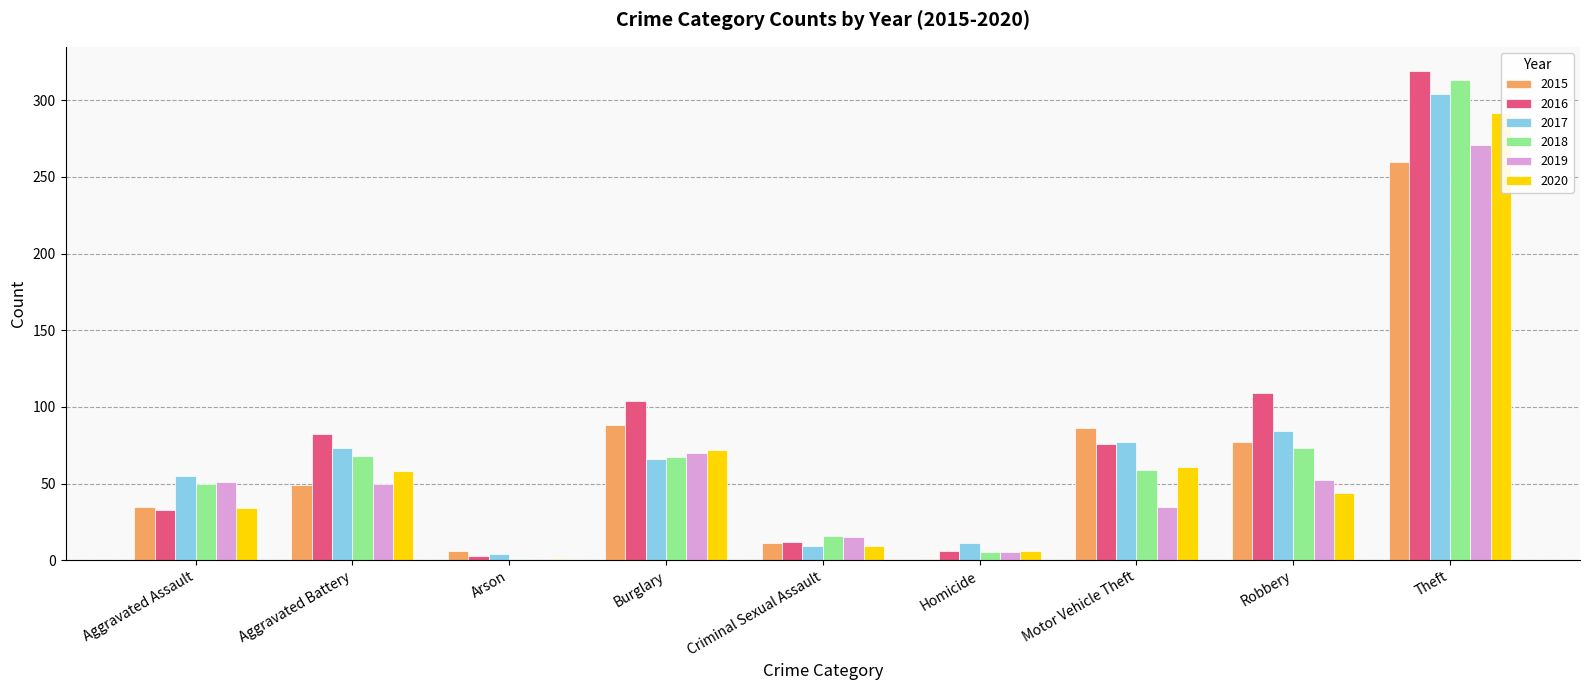

At Arson, list the series in order from smallest to largest.

2018, 2019, 2020, 2016, 2017, 2015